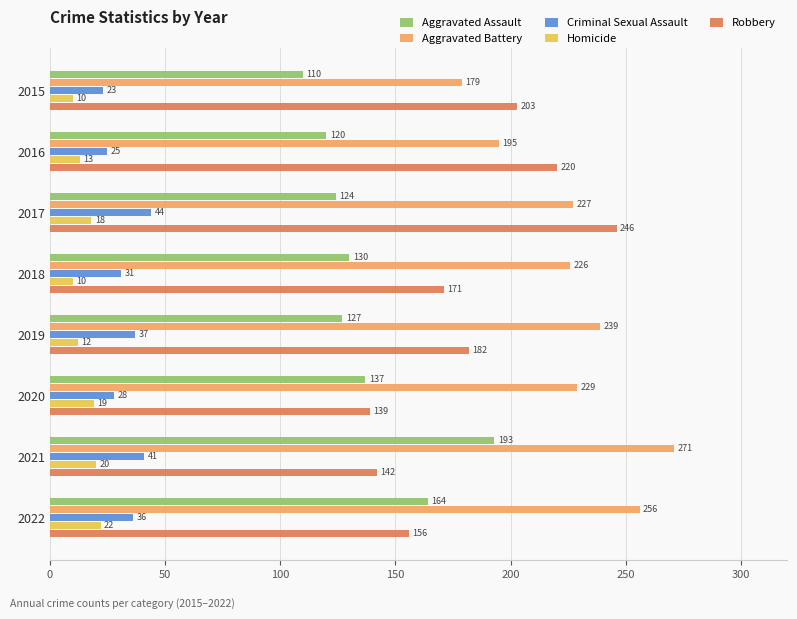

List the series in order of their peak value, highest first.

Aggravated Battery, Robbery, Aggravated Assault, Criminal Sexual Assault, Homicide